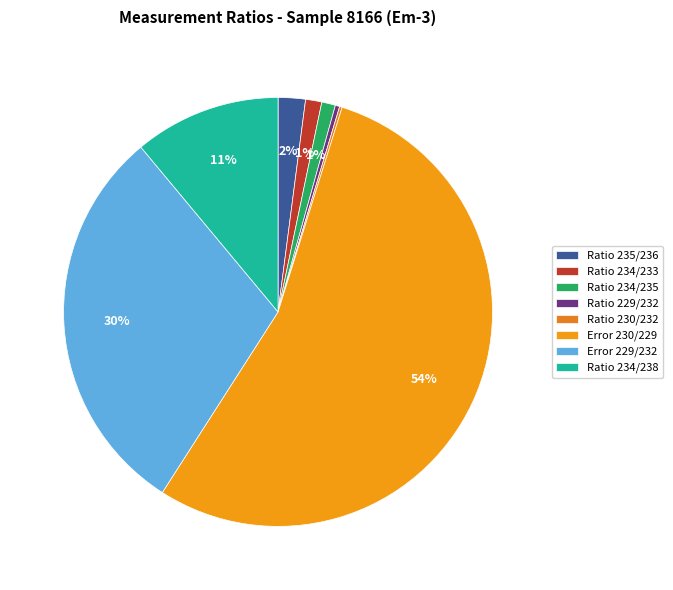

What is the smallest slice in the pie chart?

Ratio 230/232